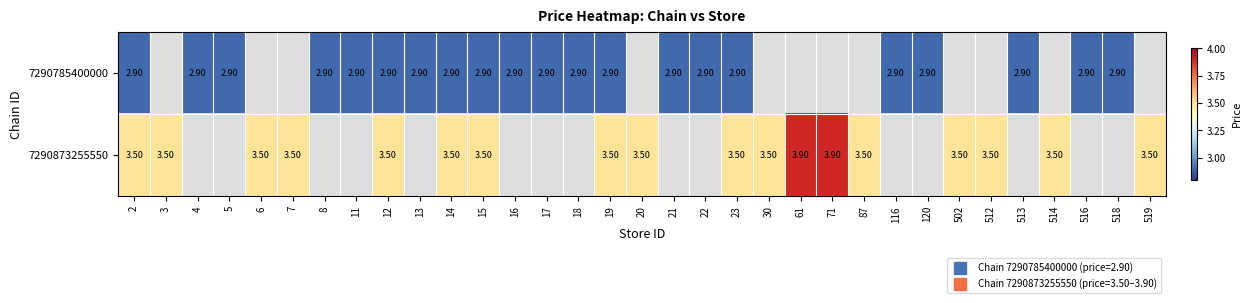

List the series in order of their peak value, highest first.

7290873255550, 7290785400000